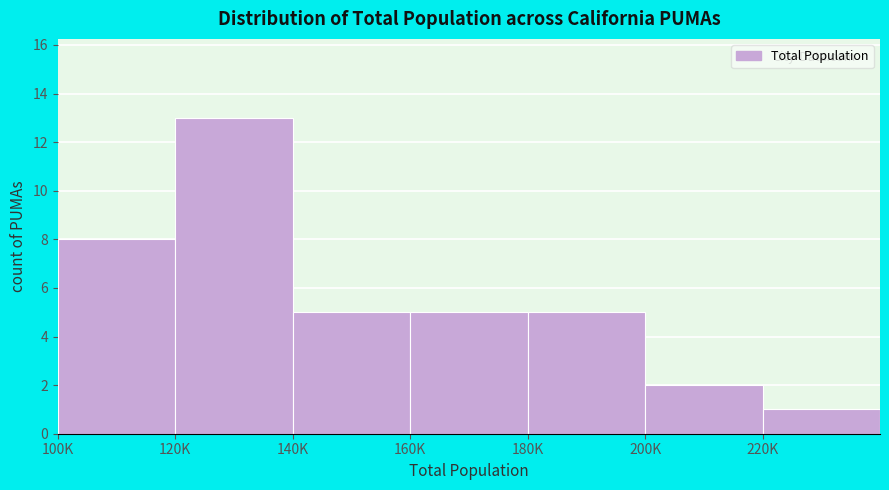

Reading left to right, list all the values displayed in this chart.

8	13	5	5	5	2	1